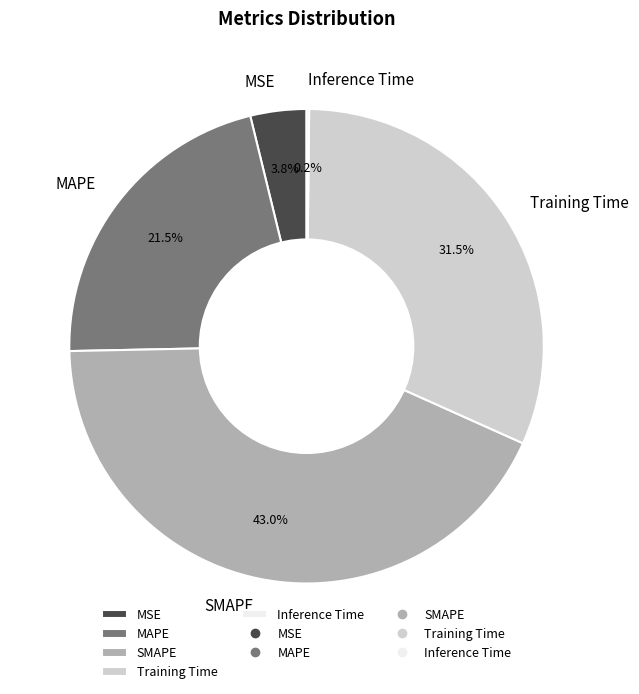

What is the largest slice in the pie chart?

SMAPE